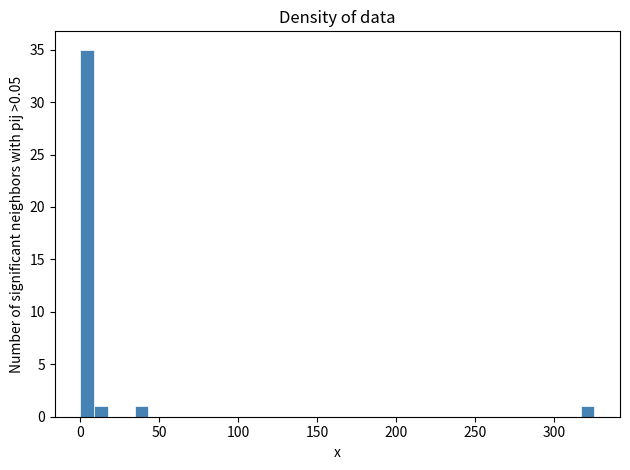

Read against the x-axis, roughly where is the centre of the tallest bar?

5